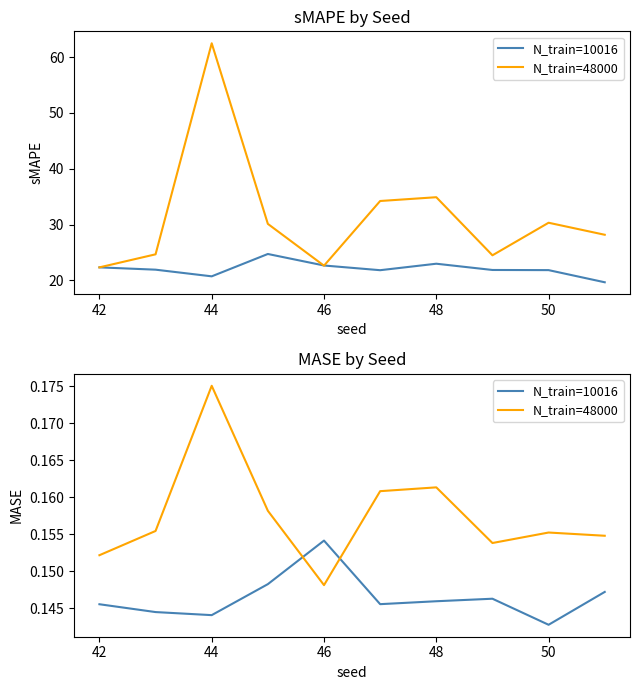

How many distinct data groups are displayed?

2